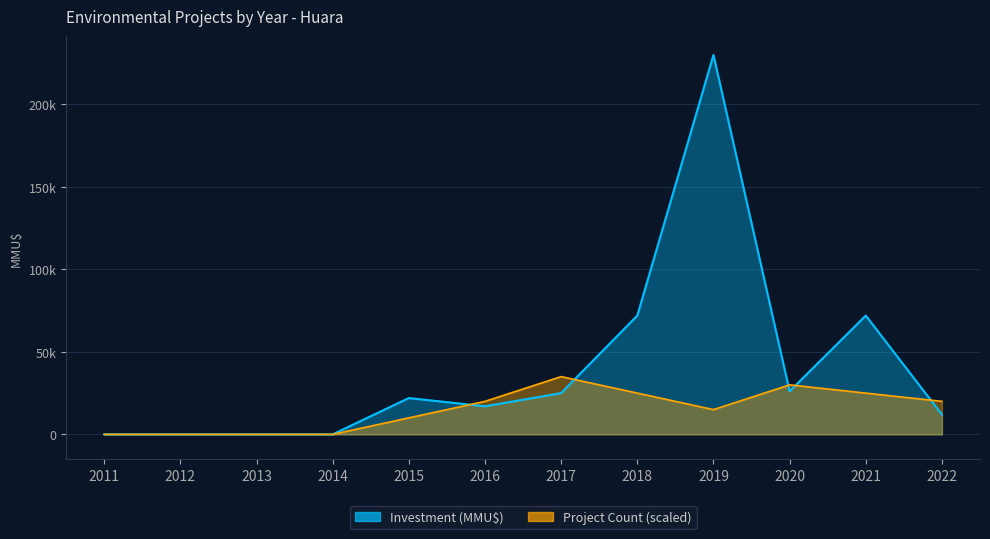

Is it true that Project Count equals 30000 at 2020?

True